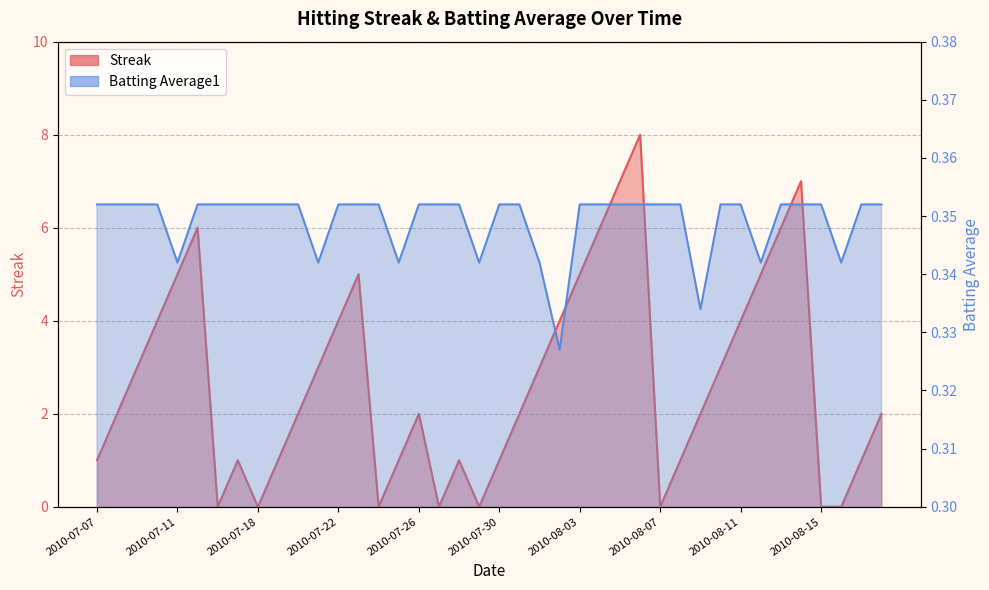

What is the value of the Streak point at the 22nd from the left?

2.0